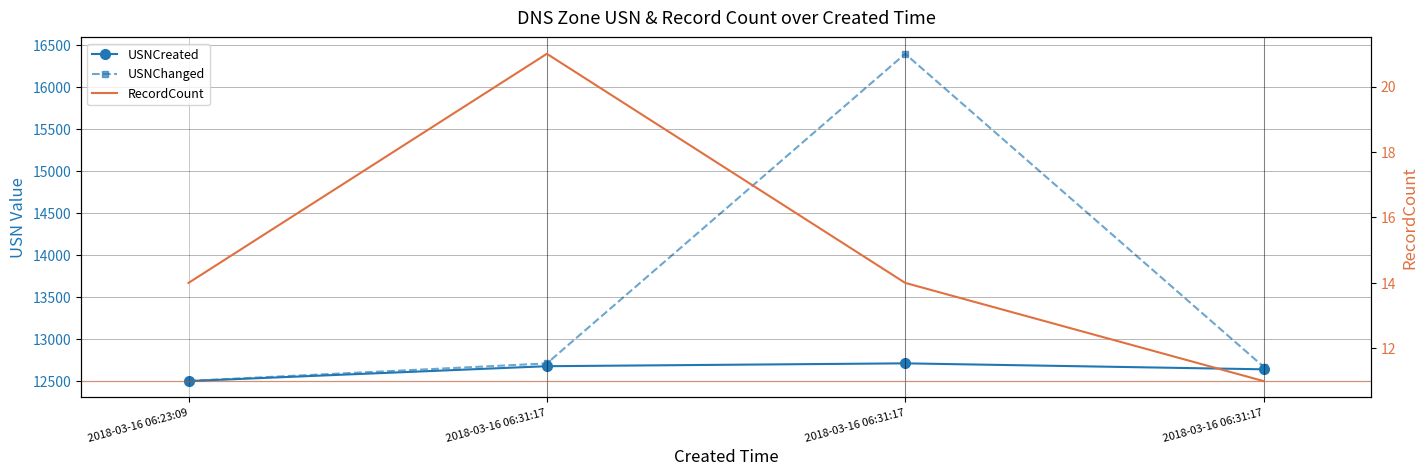

What is the lowest value of the USNChanged series?

12499